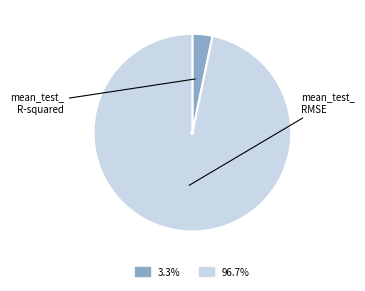

Does any single category account for the majority?

Yes